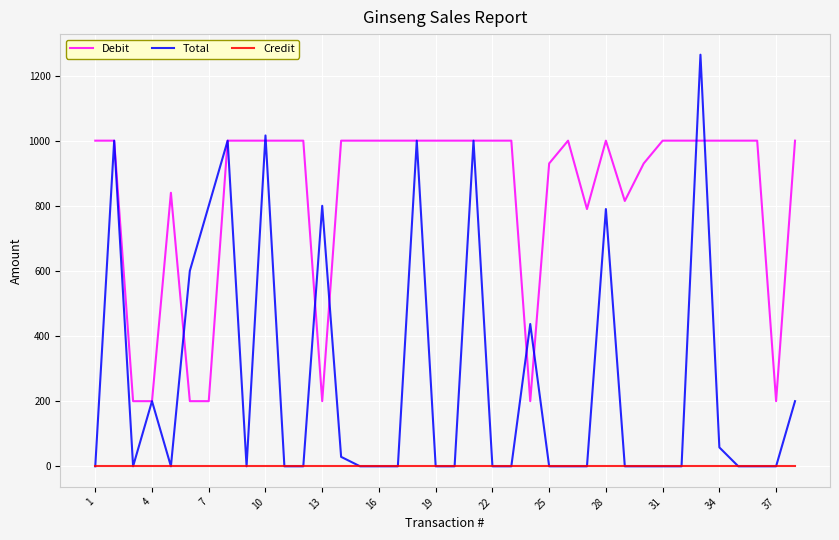

Which series has the largest range (max minus min)?

Total